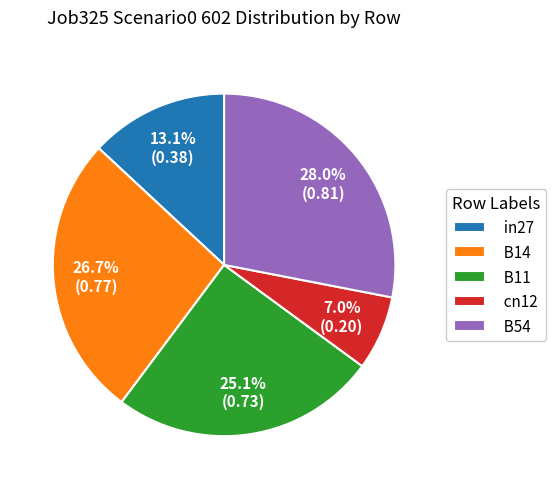

The B54 slice represents 28% of the pie. True or false?

True